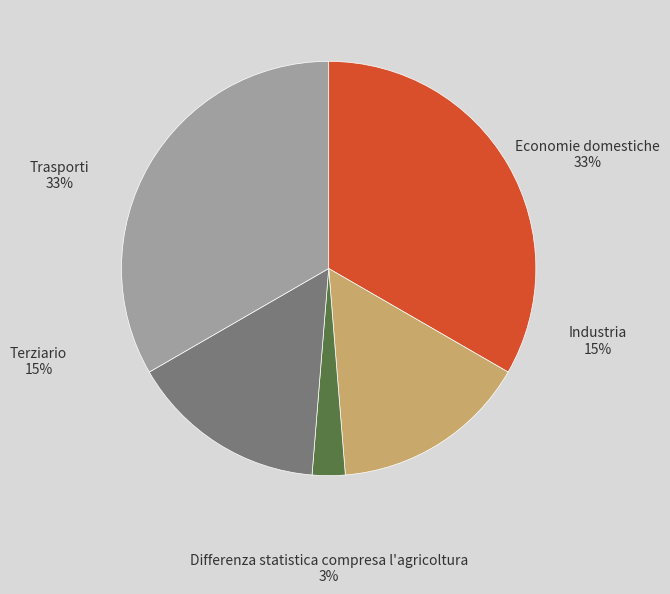

Which has a higher value, 12 or 3?

12